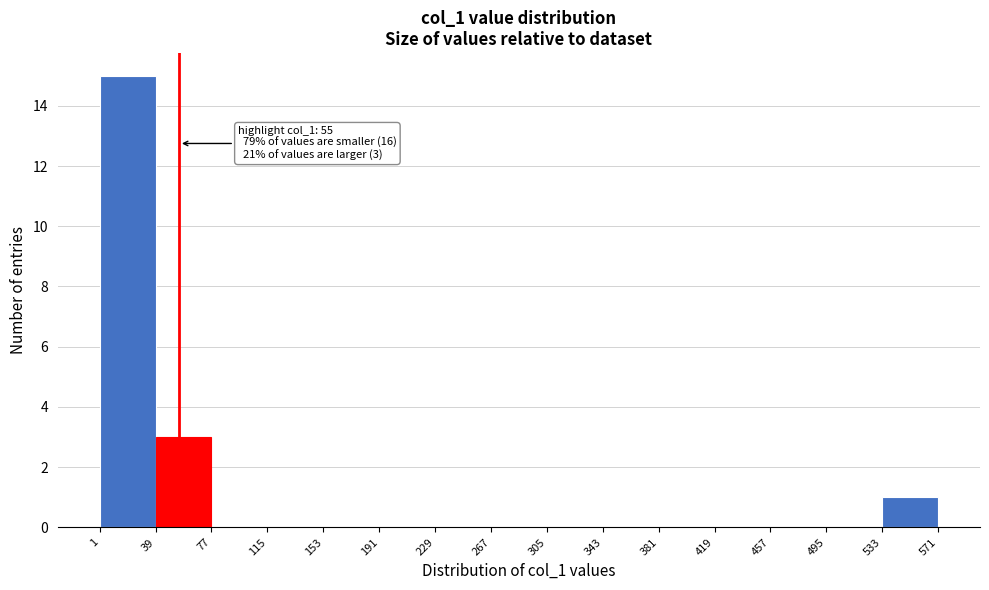

Which range on the x-axis has the tallest bar?

1 to 39